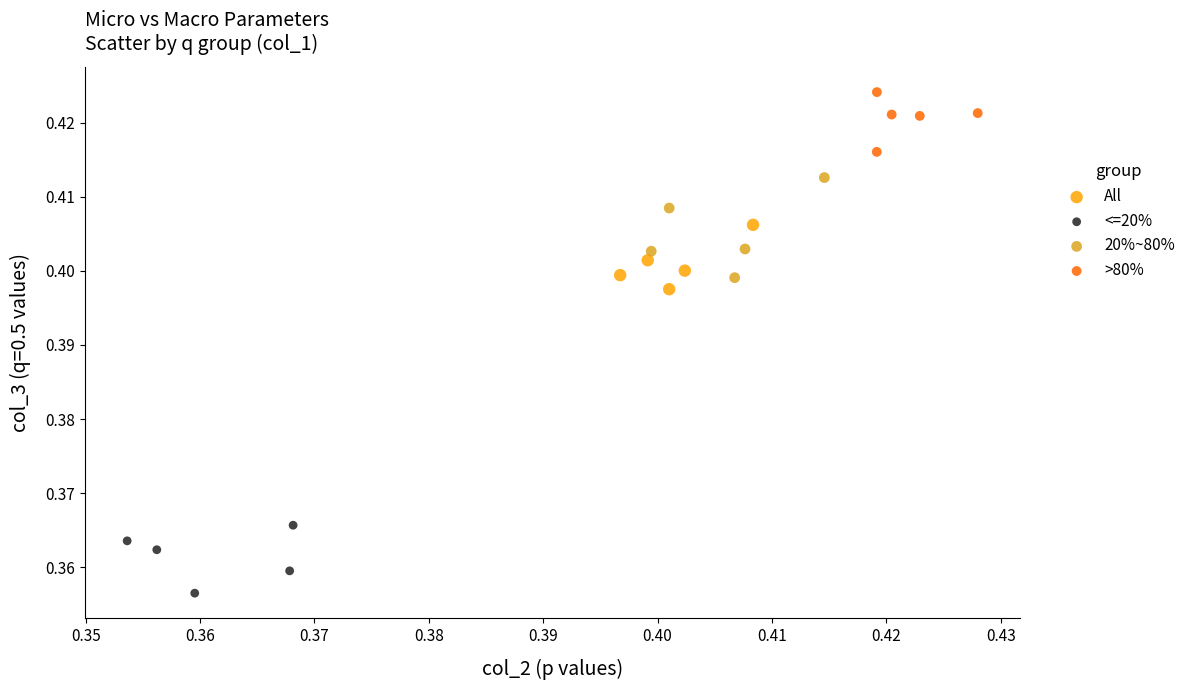

Which series reaches the maximum Y coordinate?

>80%